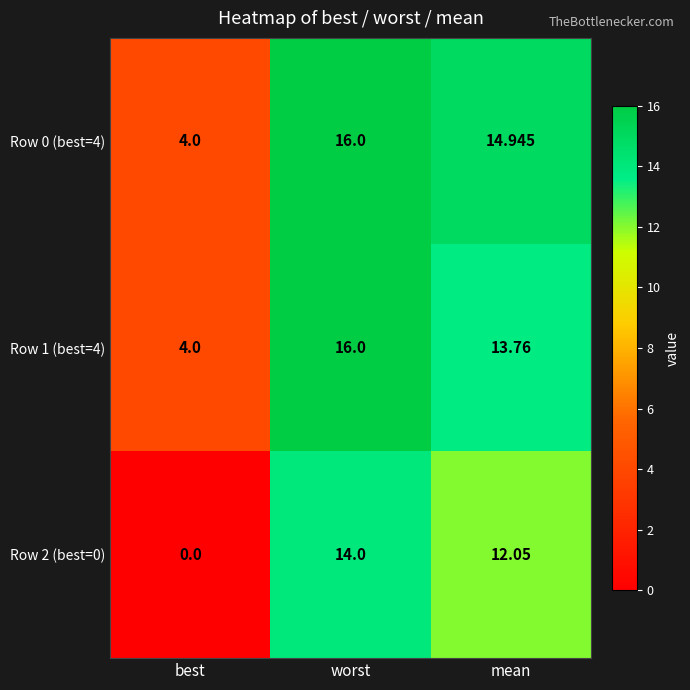

Which label corresponds to the largest value in the chart?

worst